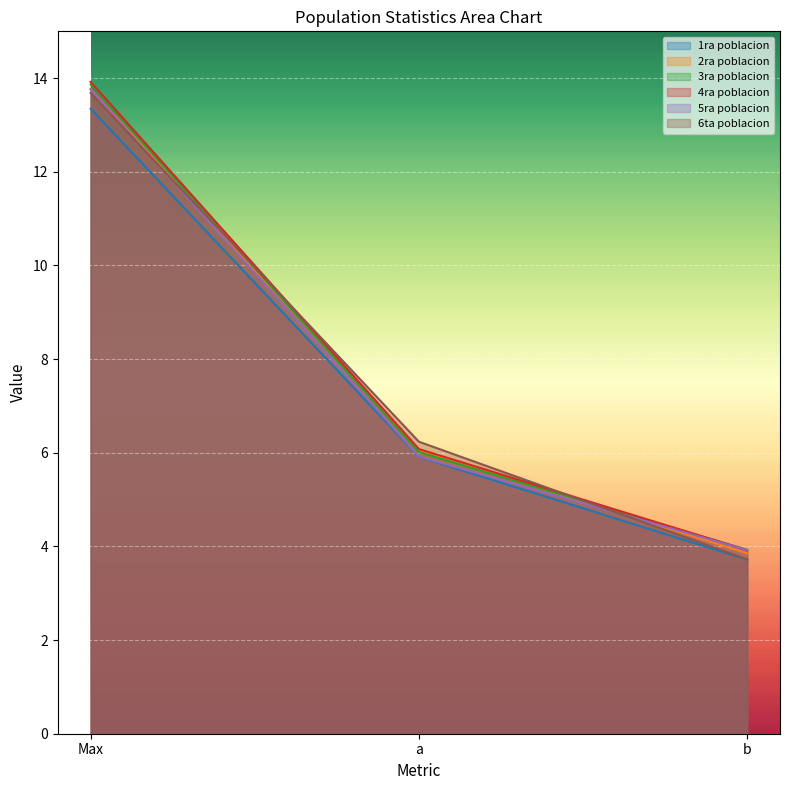

The 4ra poblacion series shows 13.9 at Max. True or false?

True